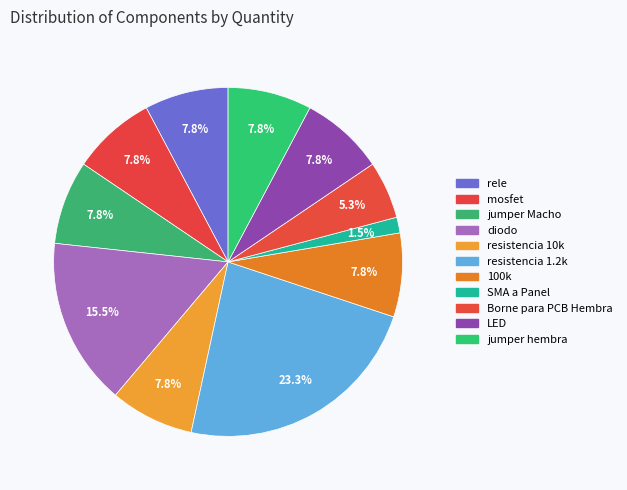

How many slices are in this pie chart?

11